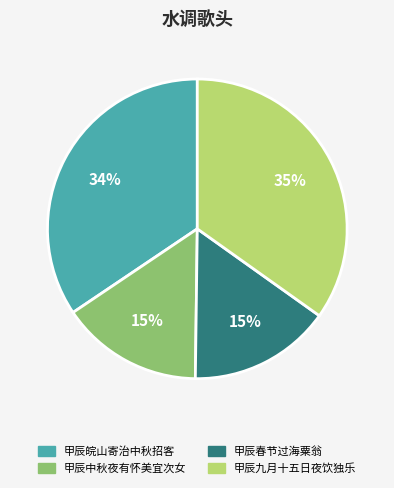

The 甲辰中秋夜有怀美宜次女 slice represents 15% of the pie. True or false?

True